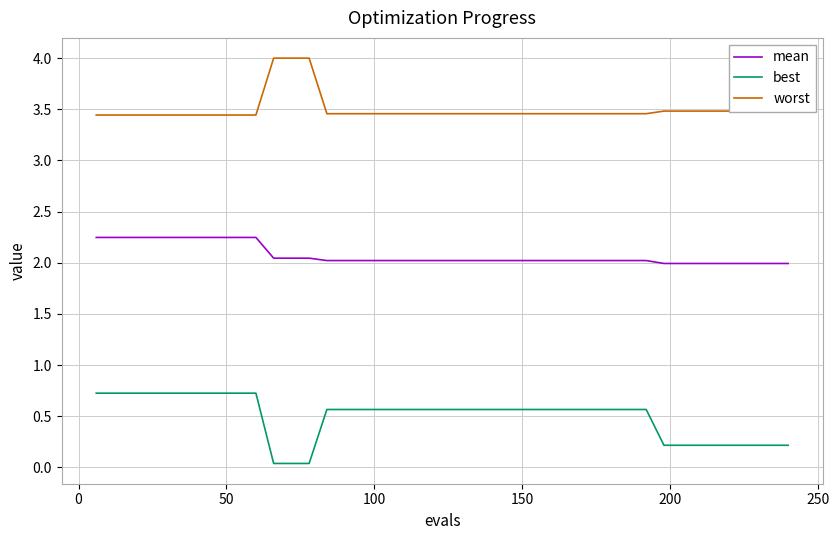

List the series in order of their overall mean, highest first.

worst, mean, best